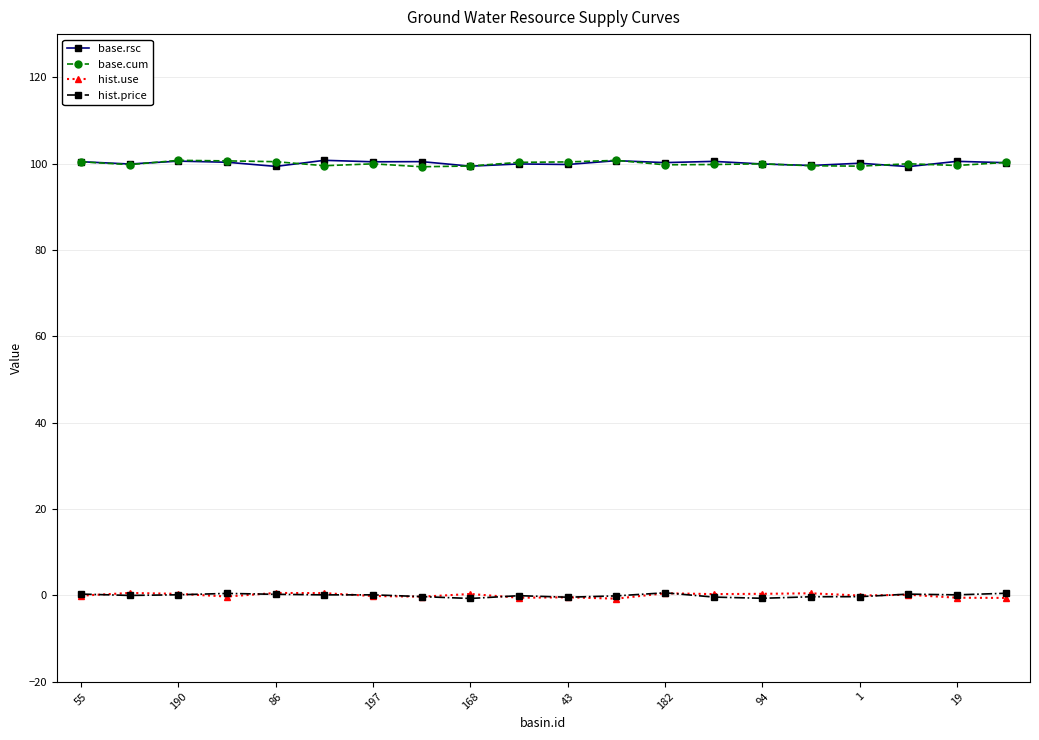

True or false: hist.price and base.cum intersect in this chart.

False